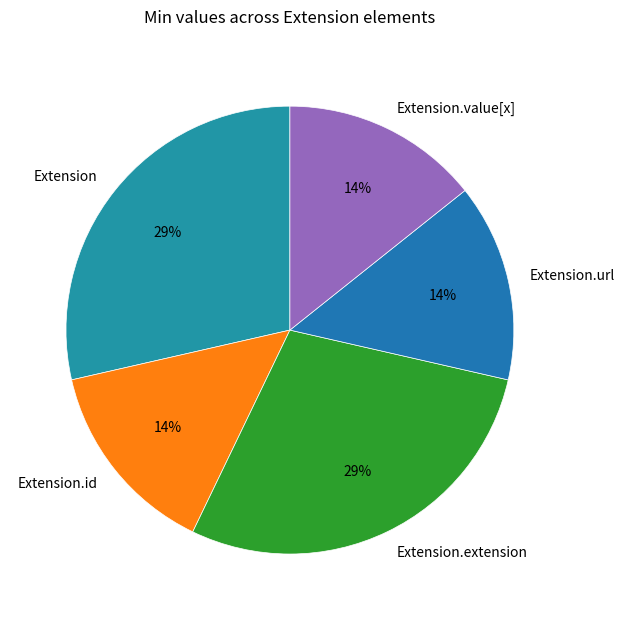

Combined, do Extension.value[x] and Extension.id account for over 50%?

No